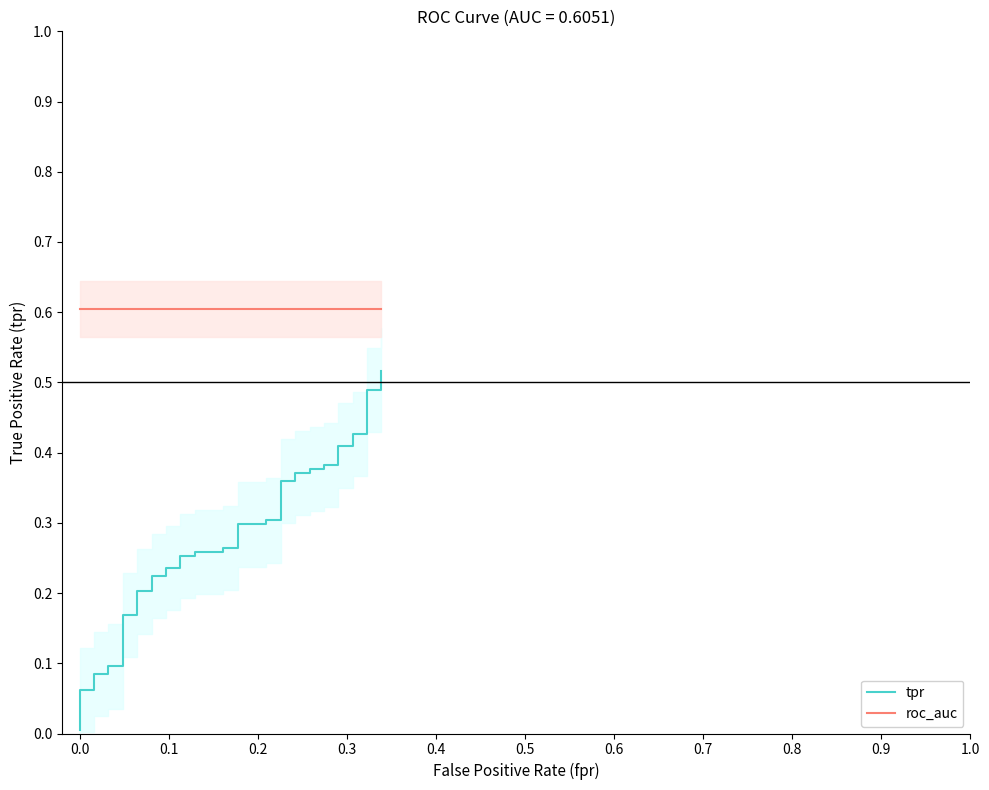

Is it true that roc_auc equals 1.1 at 0.3?

False